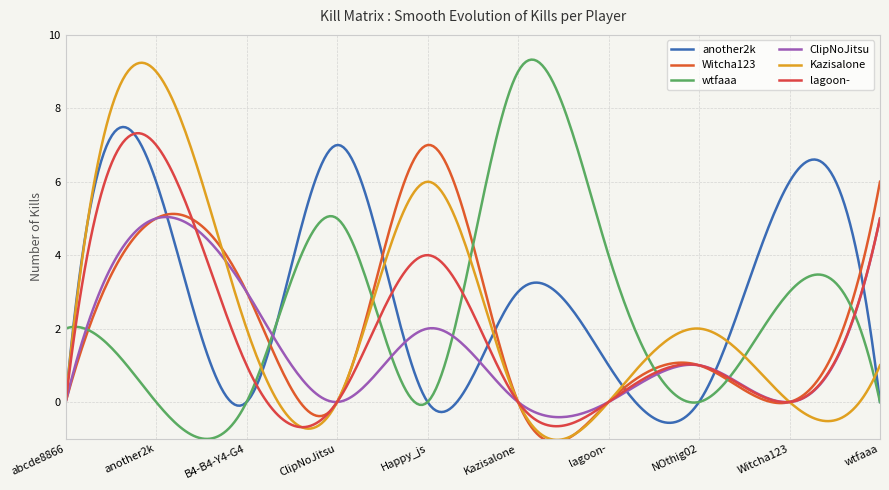

How many categories are shown in the chart?

300